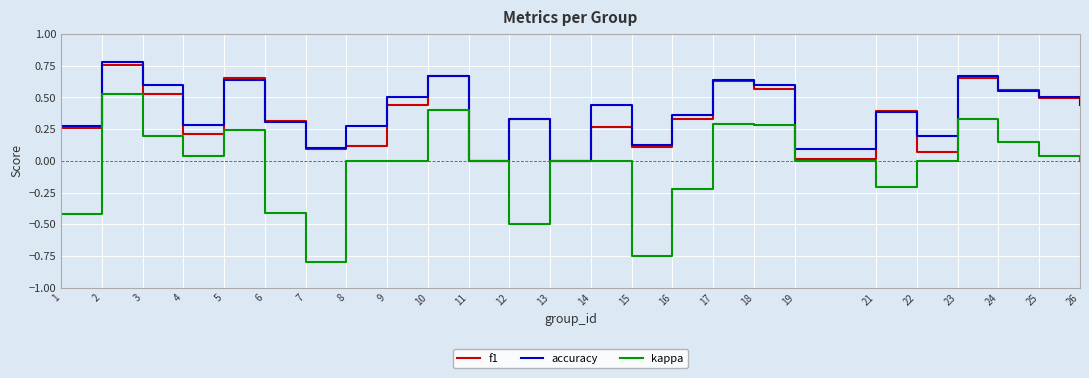

Is the value of f1 at 10 greater than the value of kappa at 8?

Yes